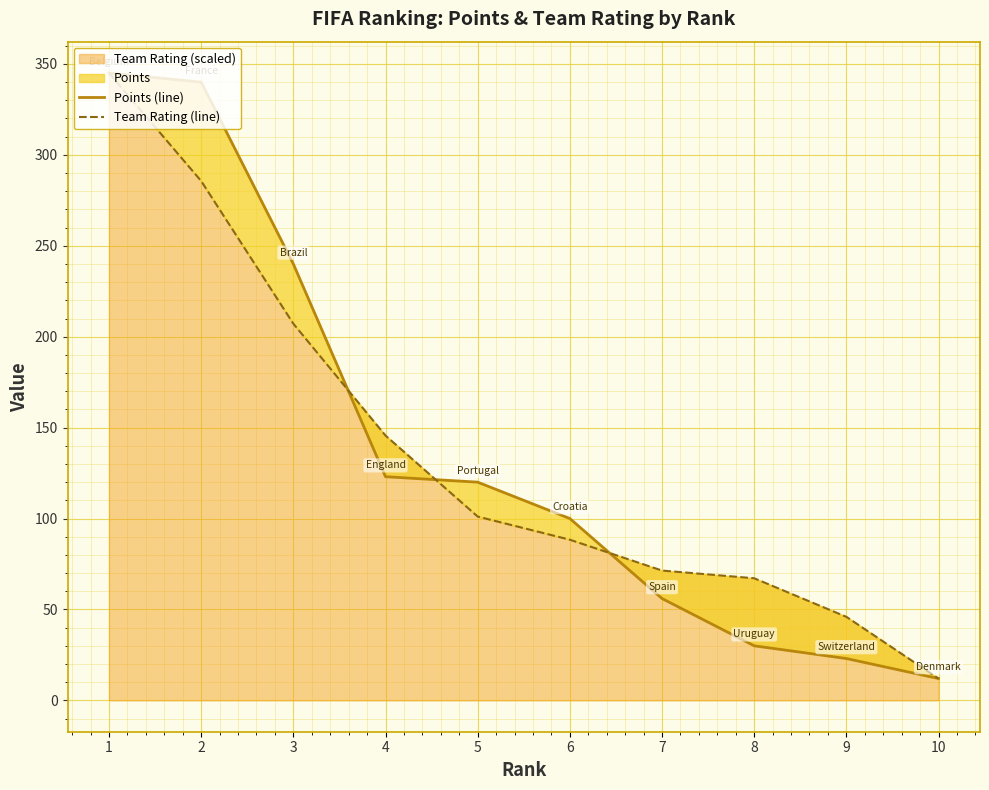

What is the smallest value displayed?

12.0